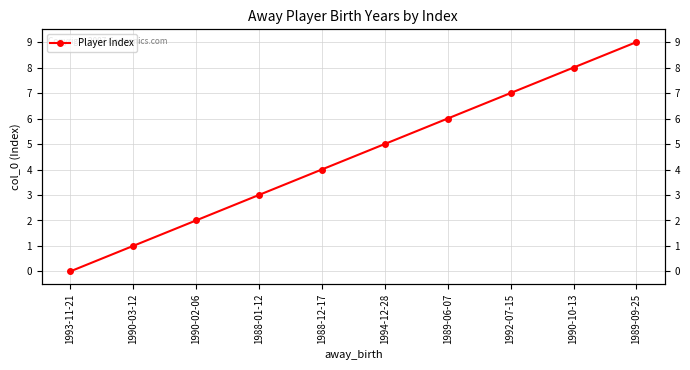

What position from the left is 1990-03-12?

2